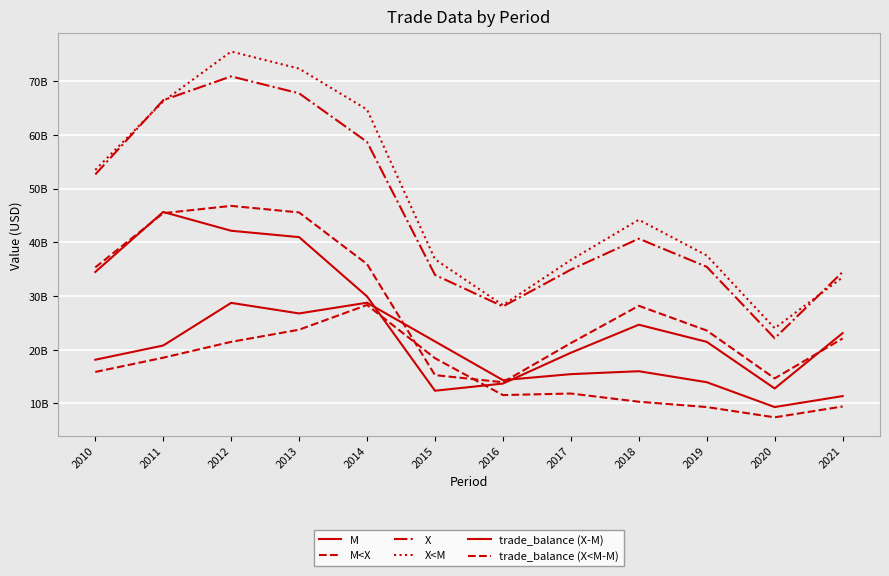

Where is the first local maximum for X<M?

2012